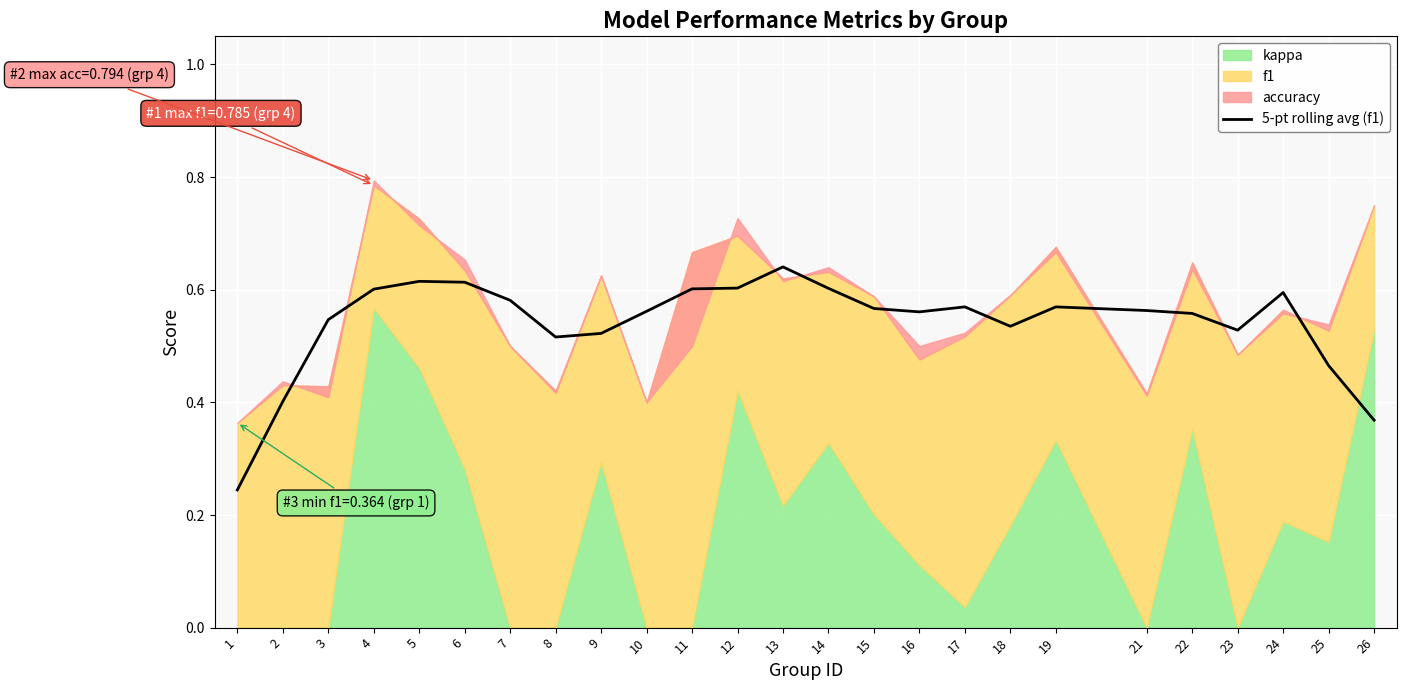

The value at 23 is 0.2. True or false?

False